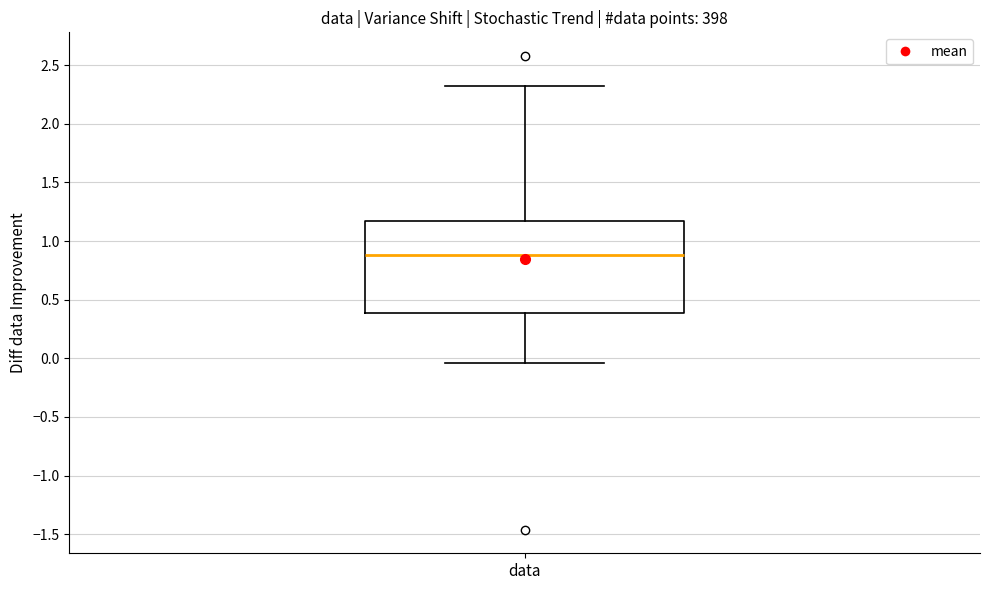

Transcribe this box plot: give where the median line is, the range the box spans, and where the two whiskers end, as read against the y-axis. The values are not printed on the chart, so give them approximately, as read against the axis.

median 0.90, box 0.40 to 1.15, whiskers -0.05 to 2.30